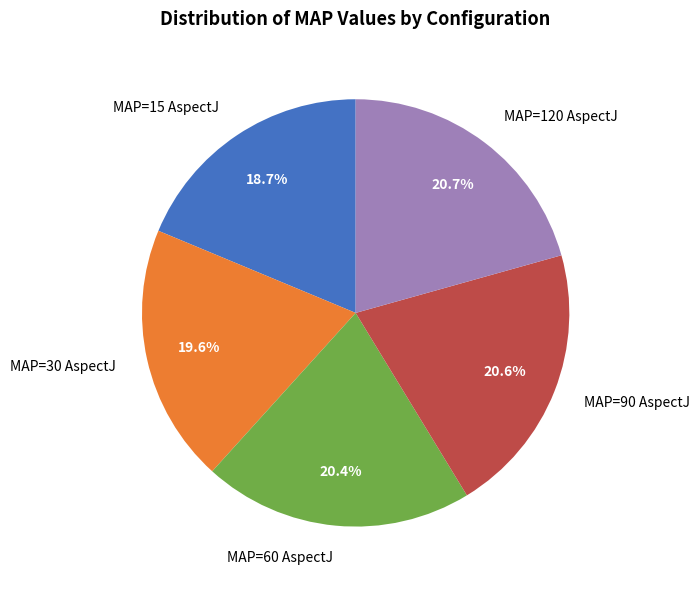

To the nearest percent, what is the combined percentage of MAP=90 AspectJ and MAP=60 AspectJ?

41%